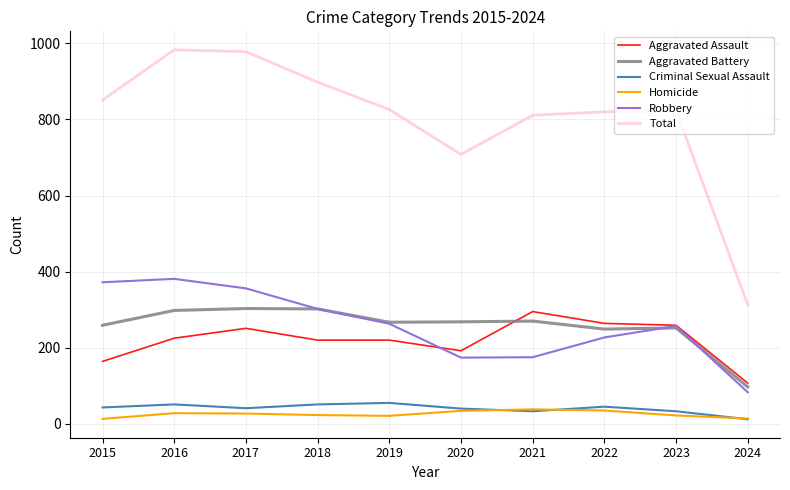

The value of Total at 2017 is 978. True or false?

True